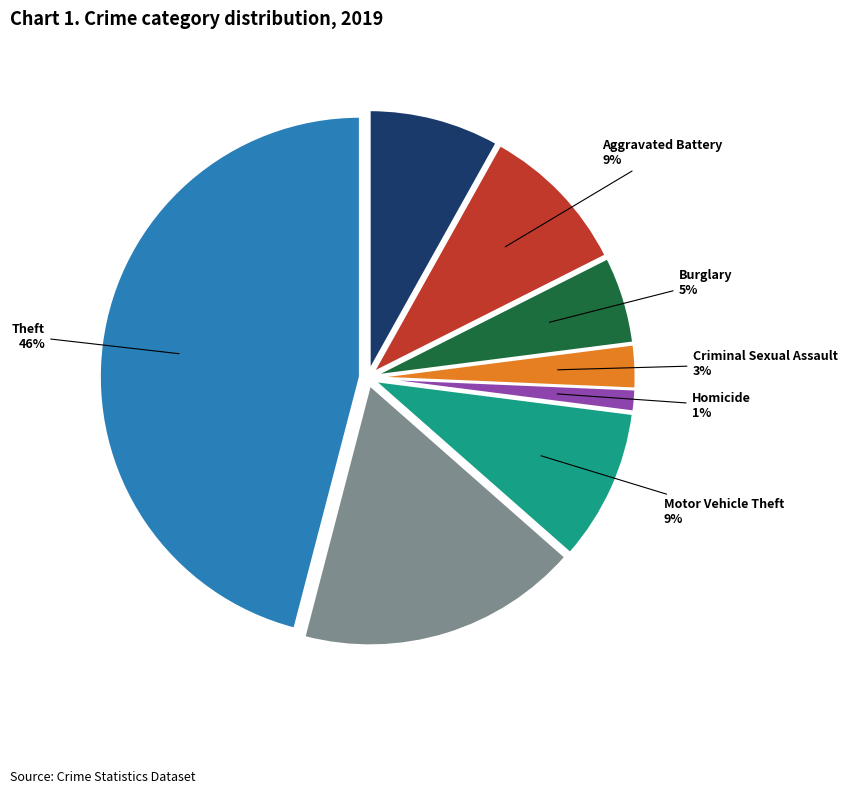

Is there any slice that represents more than half of the pie?

No